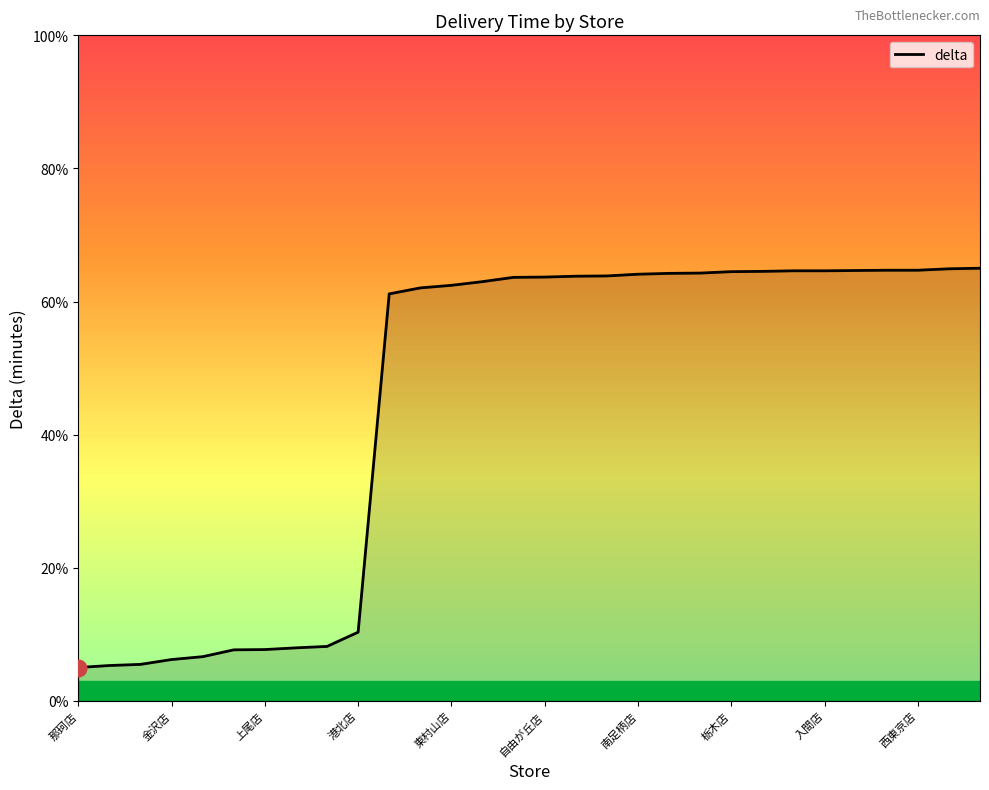

What is the sum of all values?

1348.8